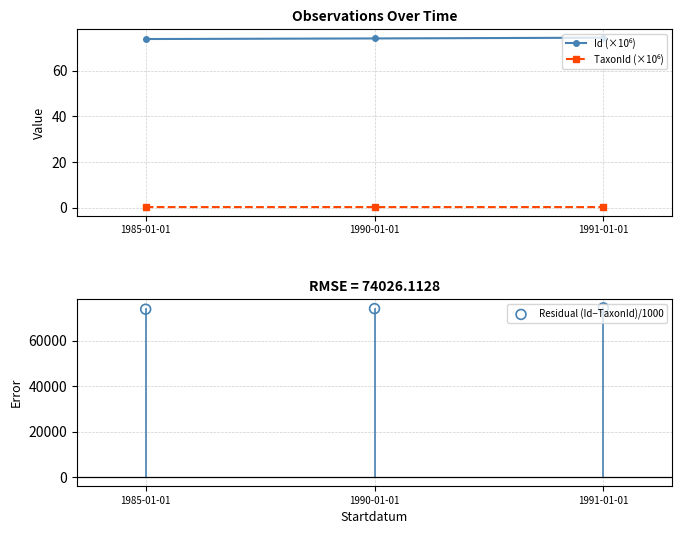

Which series reaches the maximum Y coordinate?

Residual (Id−TaxonId)/1000